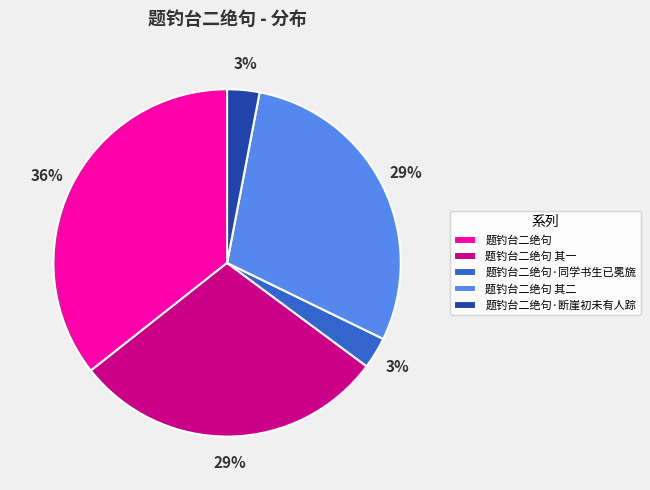

To the nearest percent, what is the combined percentage of 题钓台二绝句·同学书生已冕旒 and 题钓台二绝句?

39%